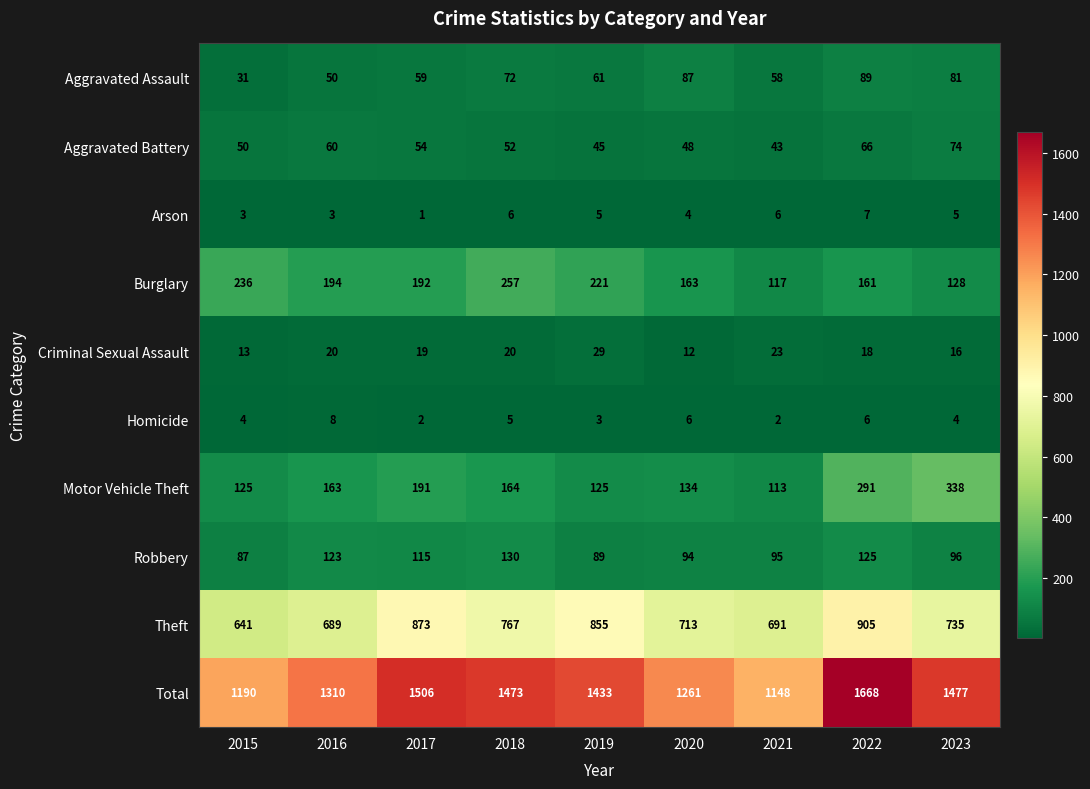

Where is Aggravated Assault nearest to the value 60?

2017